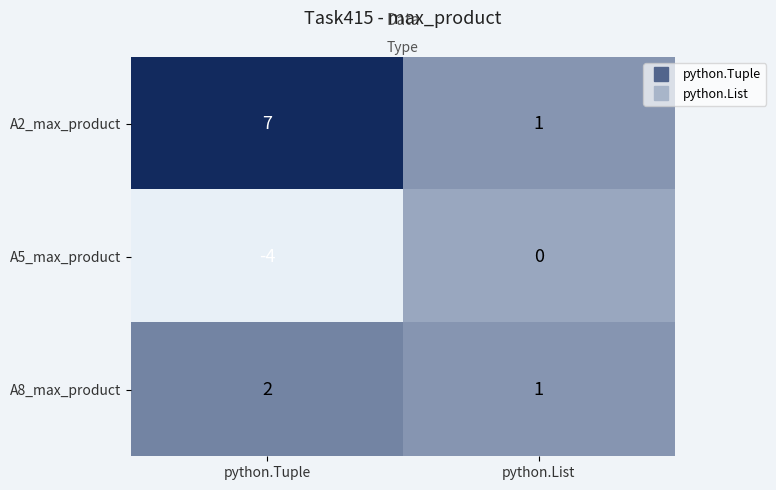

Reading left to right, transcribe all the data shown in this chart.

A2_max_product: python.Tuple=7	python.List=1
A5_max_product: python.Tuple=-4	python.List=0
A8_max_product: python.Tuple=2	python.List=1